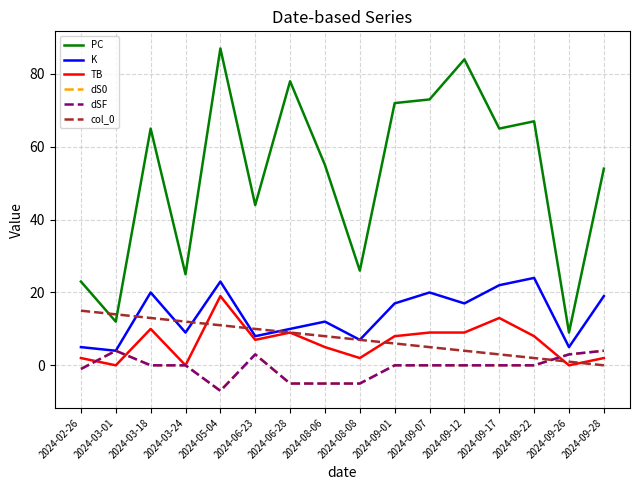

Does the chart display data point markers on the line(s)?

No